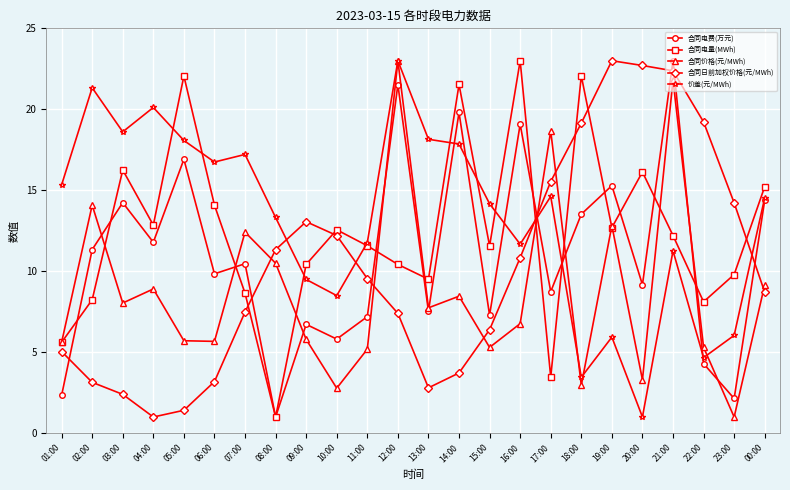

Does the chart have visible grid lines?

Yes